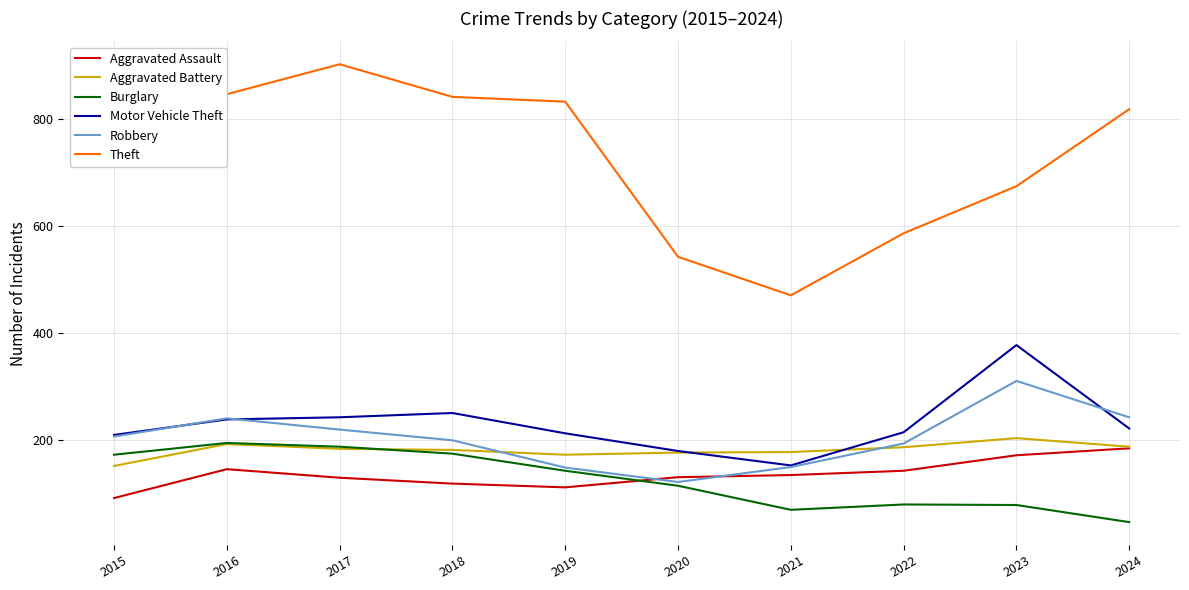

Between 2016 and 2024, which series saw the biggest shift?

Burglary